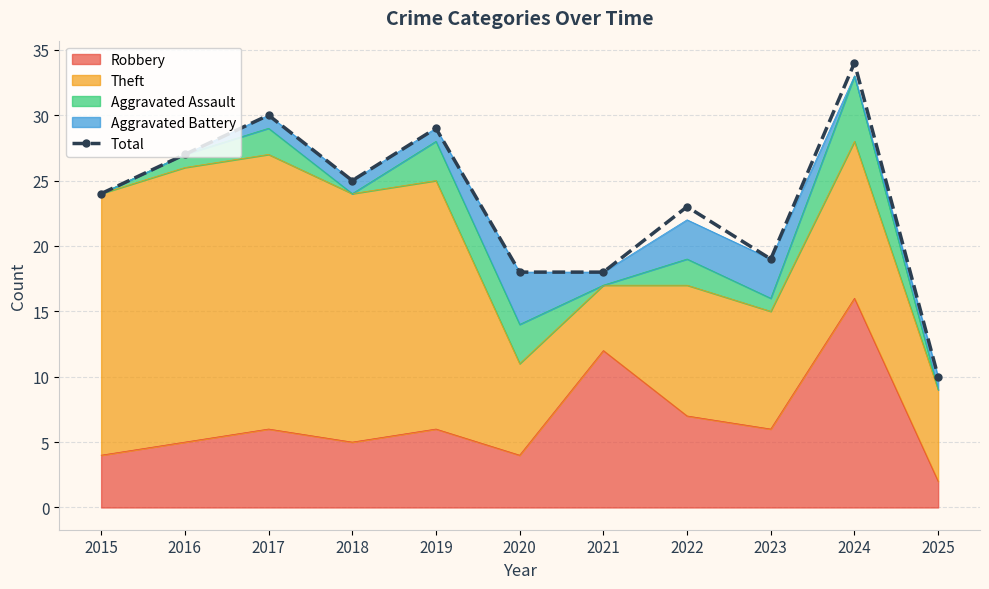

Which has a higher value, 2020 or 2018?

2018